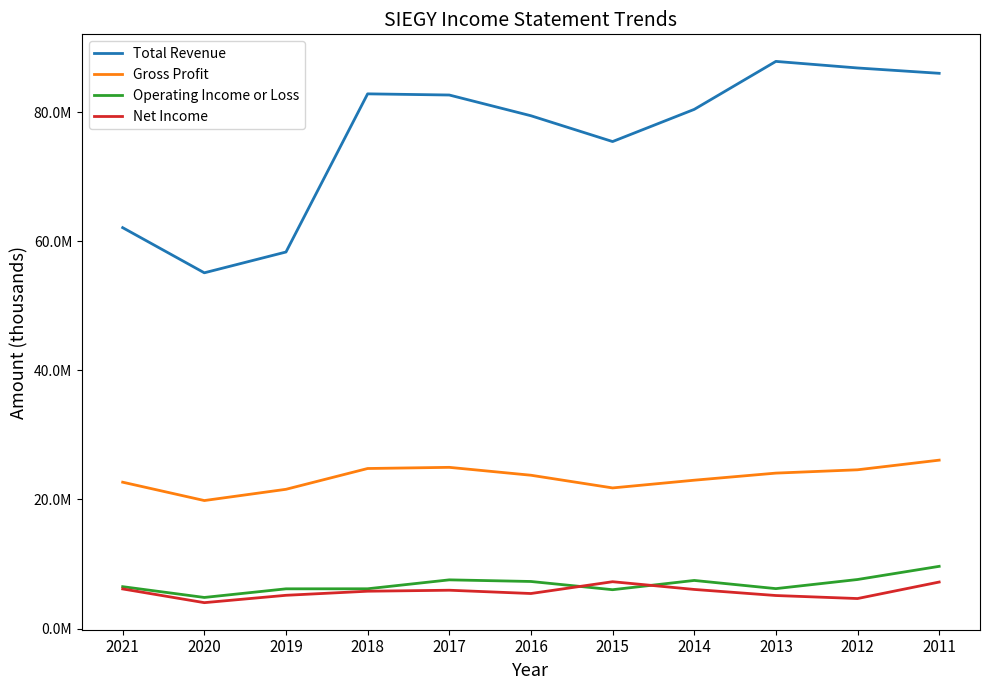

Which series has the largest total across all categories?

Total Revenue